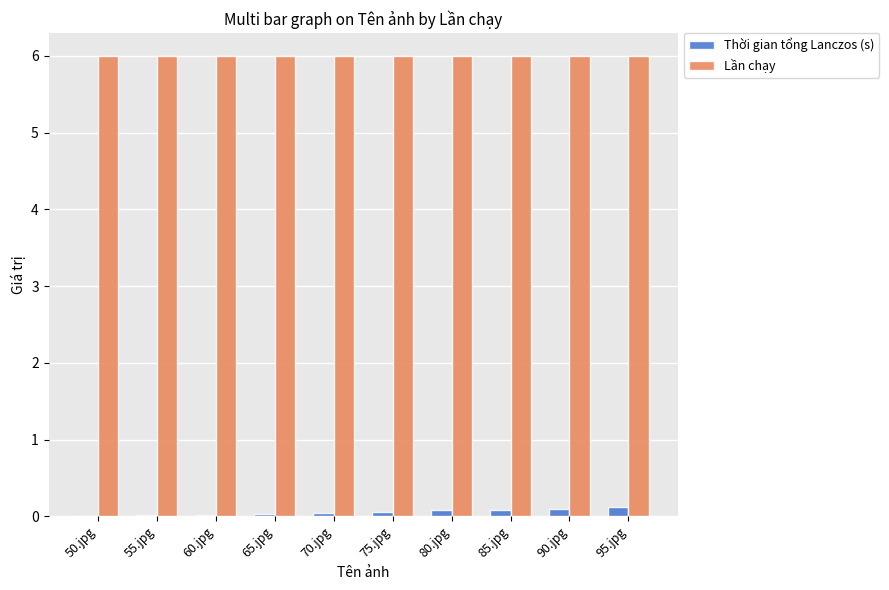

Is it true that Lần chạy equals 9.6 at 85.jpg?

False